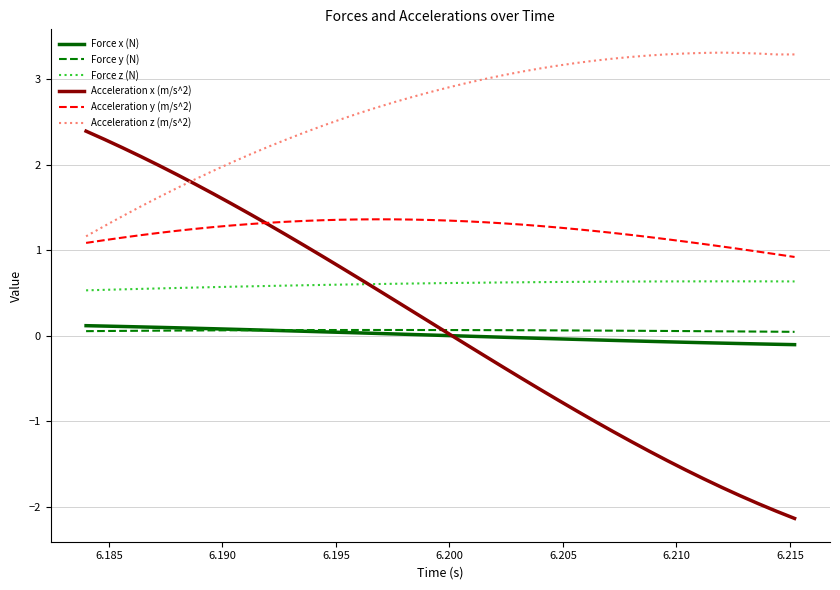

What is the sum of all Force x (N) values?

0.2